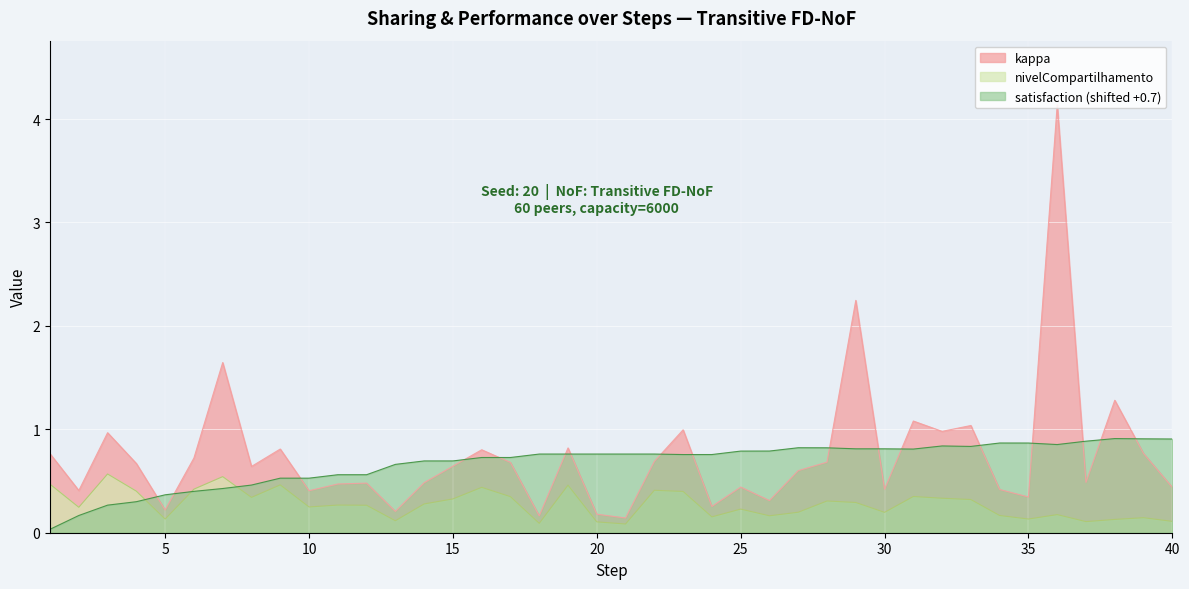

What is the difference between the highest and lowest values at 38?

1.2